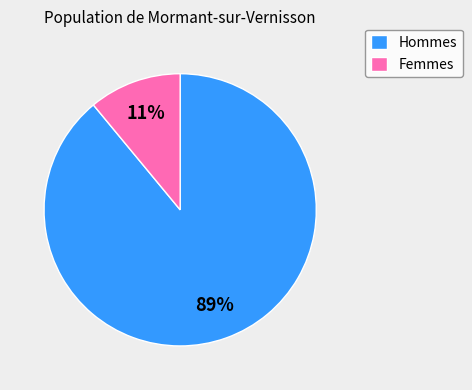

What percentage is the Femmes slice, to the nearest percent?

11%